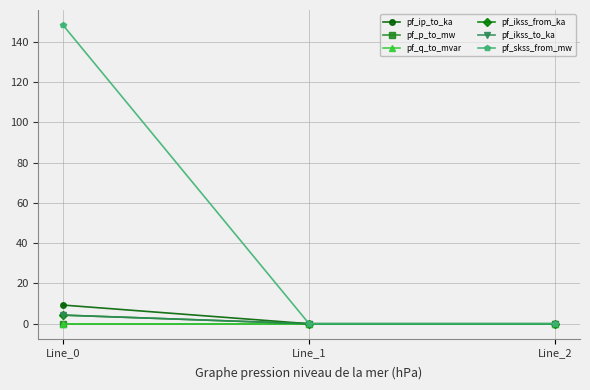

Does the chart have visible grid lines?

Yes